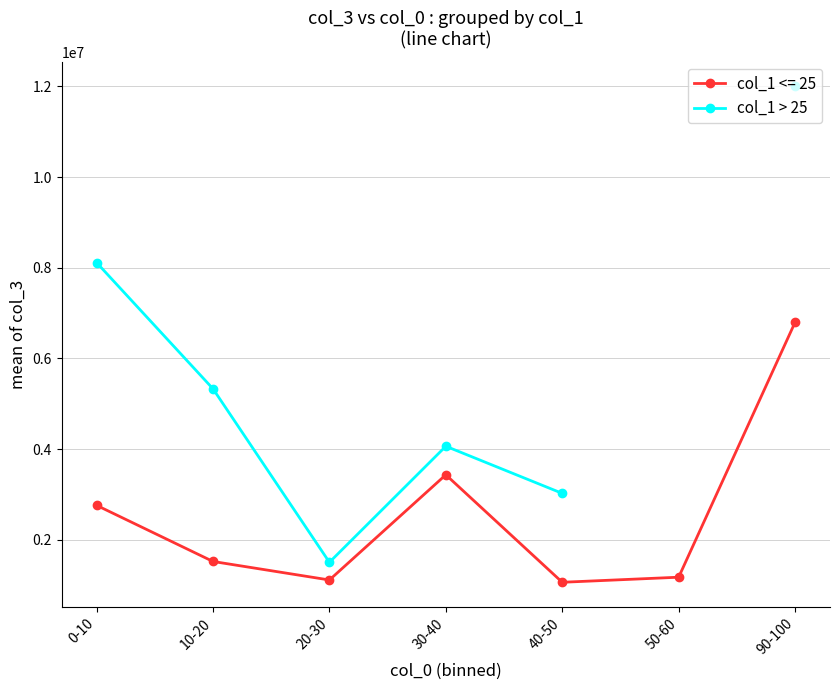

What is the value of the col_1 <= 25 point at the 5th from the left?

1059132.0